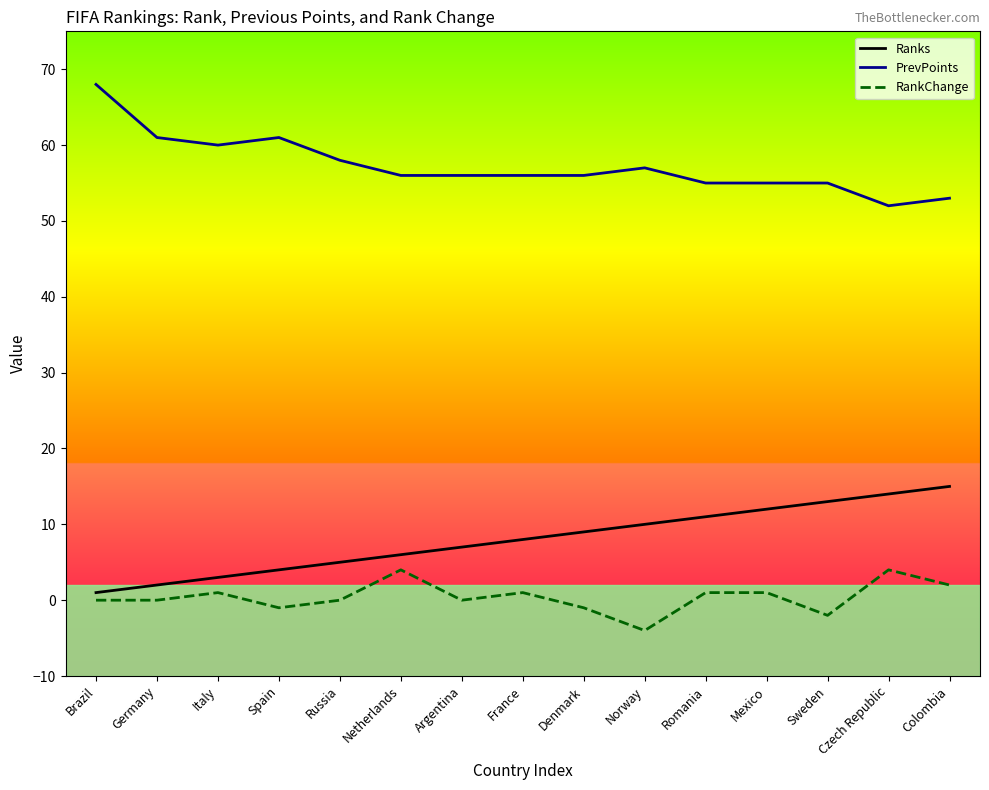

What is the difference between the maximum and second lowest values in the PrevPoints series?

15